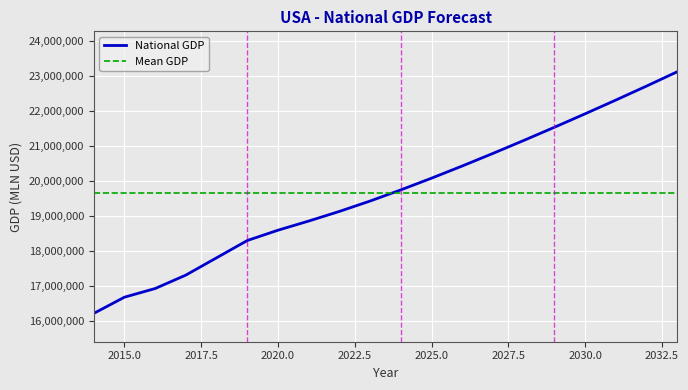

At which label is the value closest to 19663453?

2024